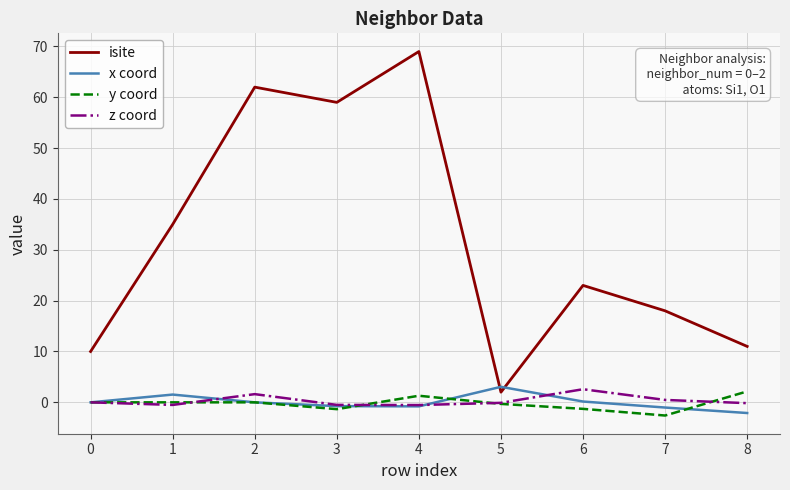

Which category has the highest value in the x coord series?

5